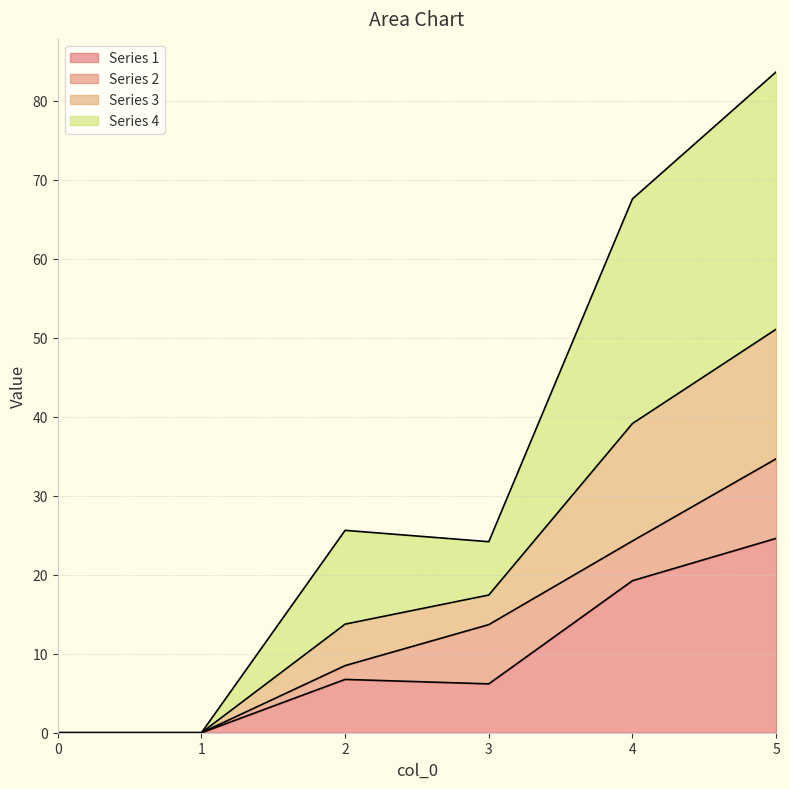

Is it true that Series 1 equals 4.5 at 4?

False